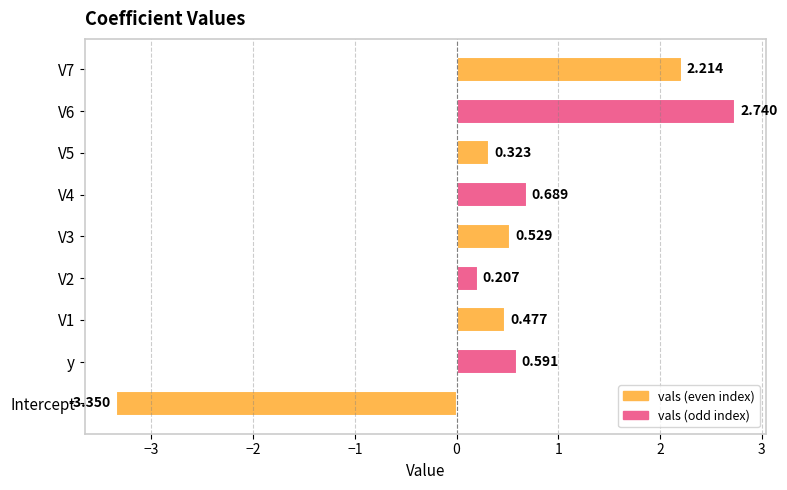

Which label corresponds to the smallest value in the chart?

Intercept